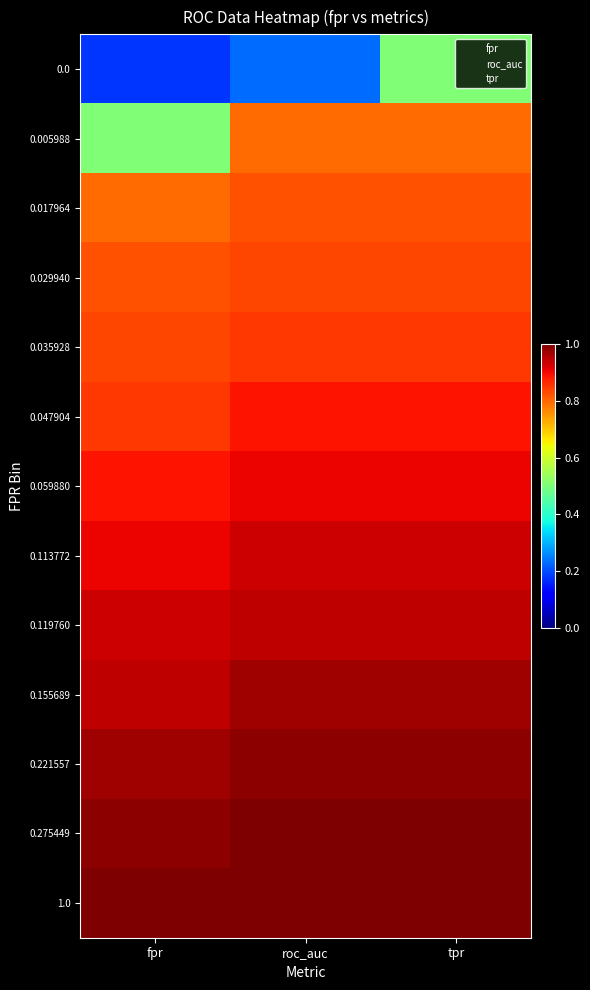

Is it true that 0.0 equals 0.1 at fpr?

False